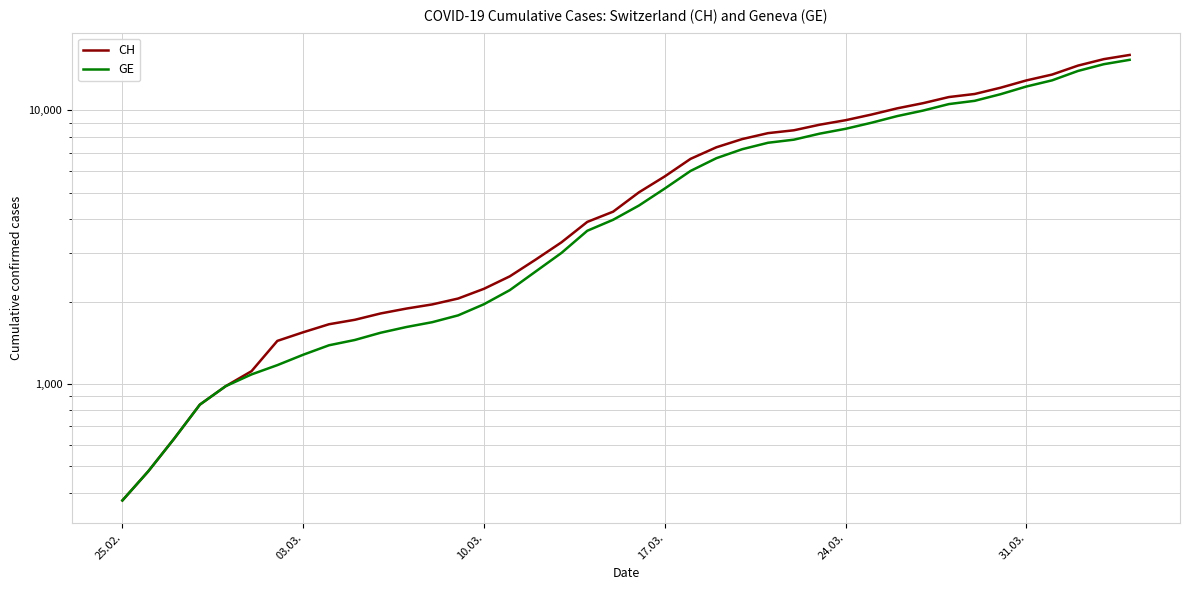

True or false: GE and CH intersect in this chart.

False